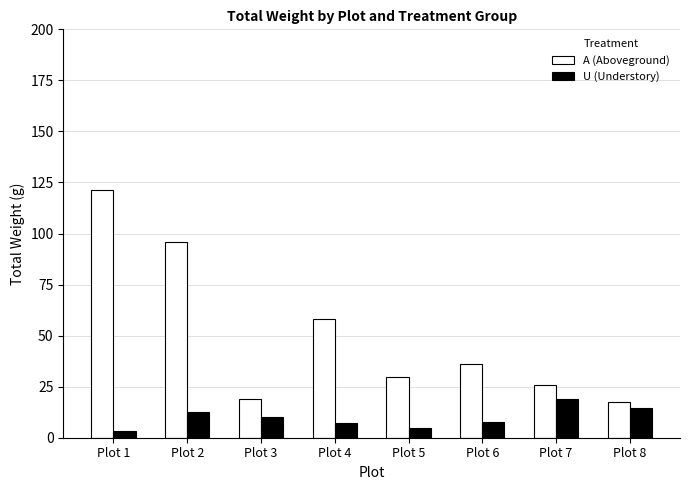

What is the difference between the maximum and minimum values in the U (Understory) series?

15.4